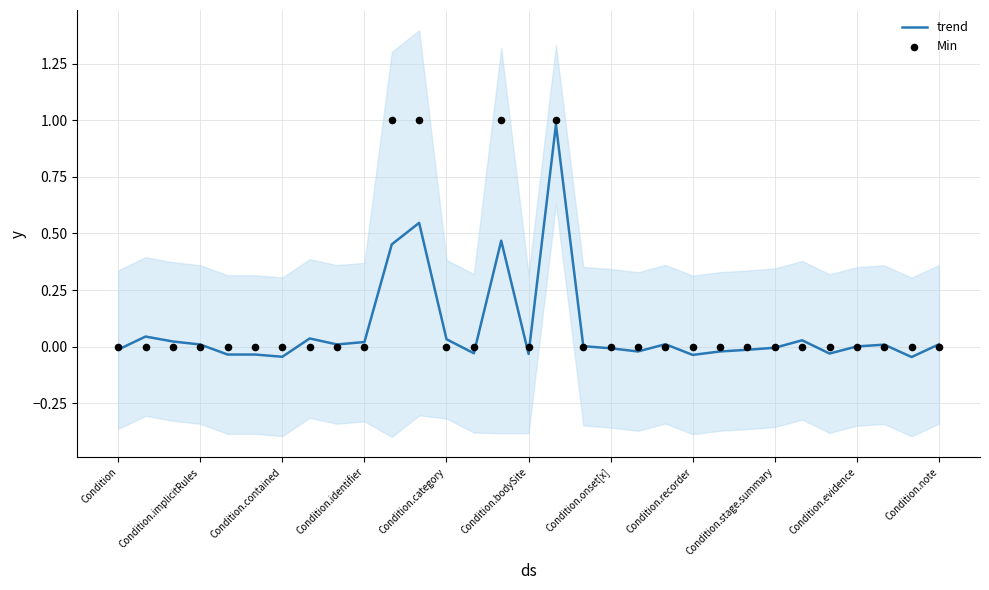

Which series has the largest total across all categories?

Min